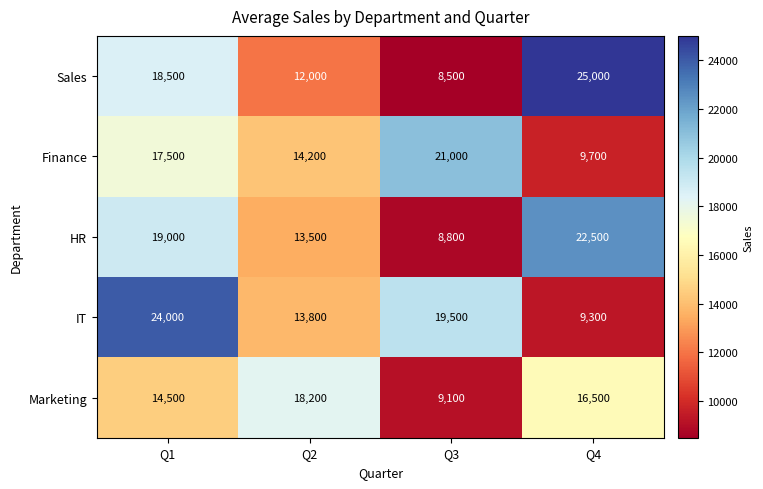

How many values in the Finance series are below 17500?

2